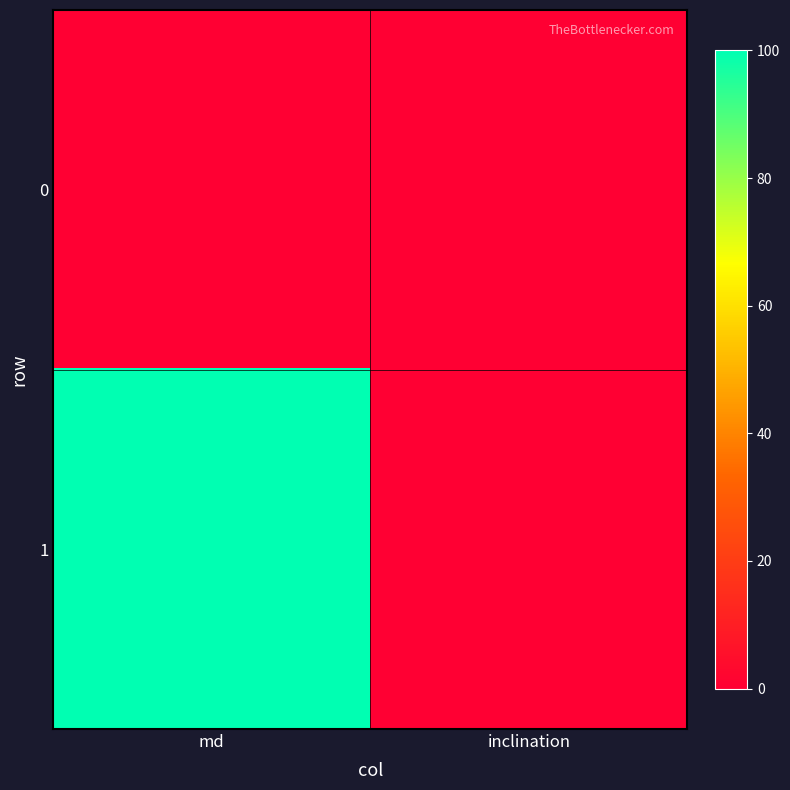

Reading left to right, transcribe all the data shown in this chart.

0: md=0	inclination=0
1: md=100	inclination=0